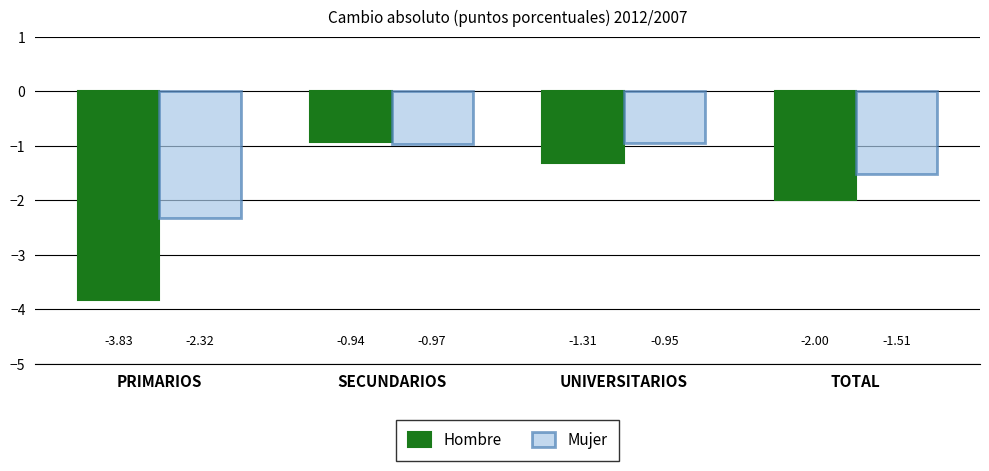

Which series has the widest spread of values?

Hombre